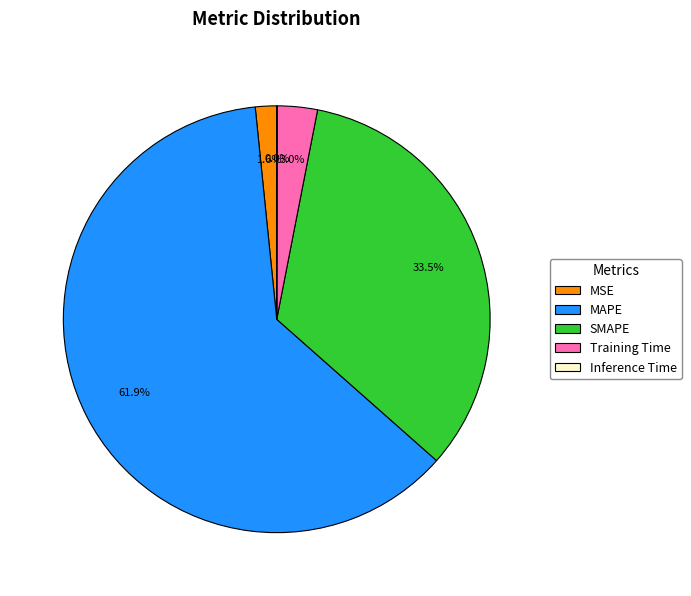

The MAPE slice represents 47% of the pie. True or false?

False